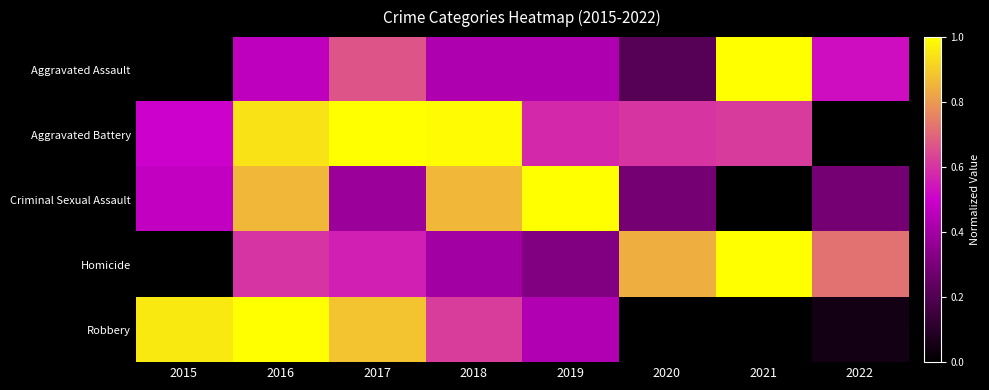

Reading left to right, extract all data points from this chart.

Aggravated Assault: 2015=0.0	2016=0.5	2017=0.7	2018=0.4	2019=0.4	2020=0.2	2021=1.0	2022=0.5
Aggravated Battery: 2015=0.5	2016=0.9	2017=1.0	2018=1.0	2019=0.6	2020=0.6	2021=0.6	2022=0.0
Criminal Sexual Assault: 2015=0.5	2016=0.9	2017=0.4	2018=0.9	2019=1.0	2020=0.3	2021=0.0	2022=0.3
Homicide: 2015=0.0	2016=0.6	2017=0.6	2018=0.4	2019=0.3	2020=0.8	2021=1.0	2022=0.7
Robbery: 2015=1.0	2016=1.0	2017=0.9	2018=0.6	2019=0.4	2020=0.0	2021=0.0	2022=0.1